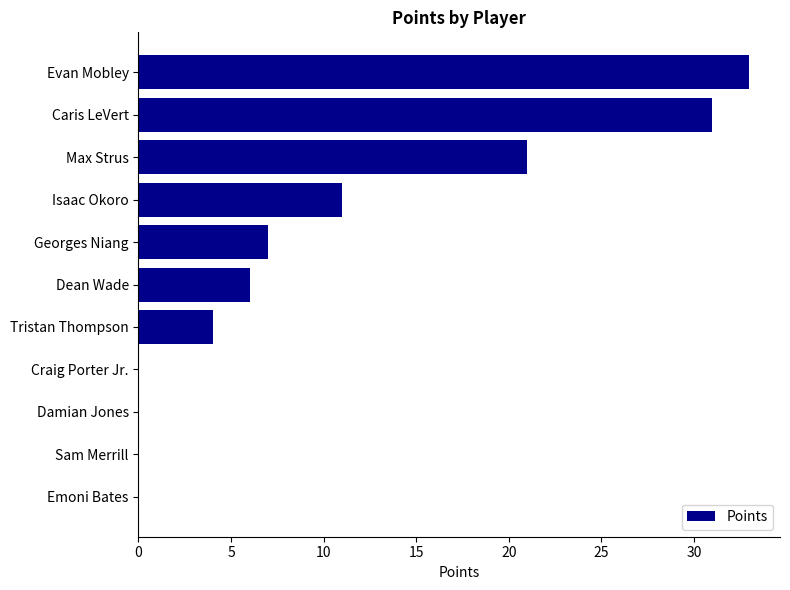

What is the change in value from Dean Wade to Max Strus?

+15